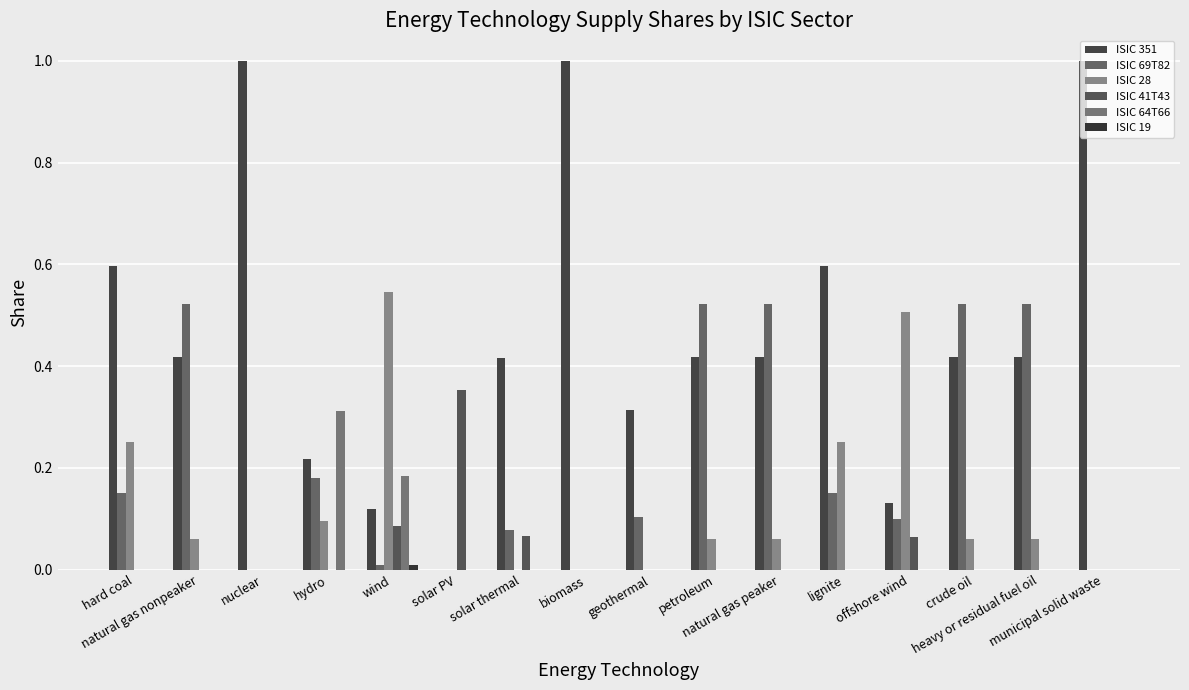

Are the bars grouped side by side (vs. stacked)?

Yes